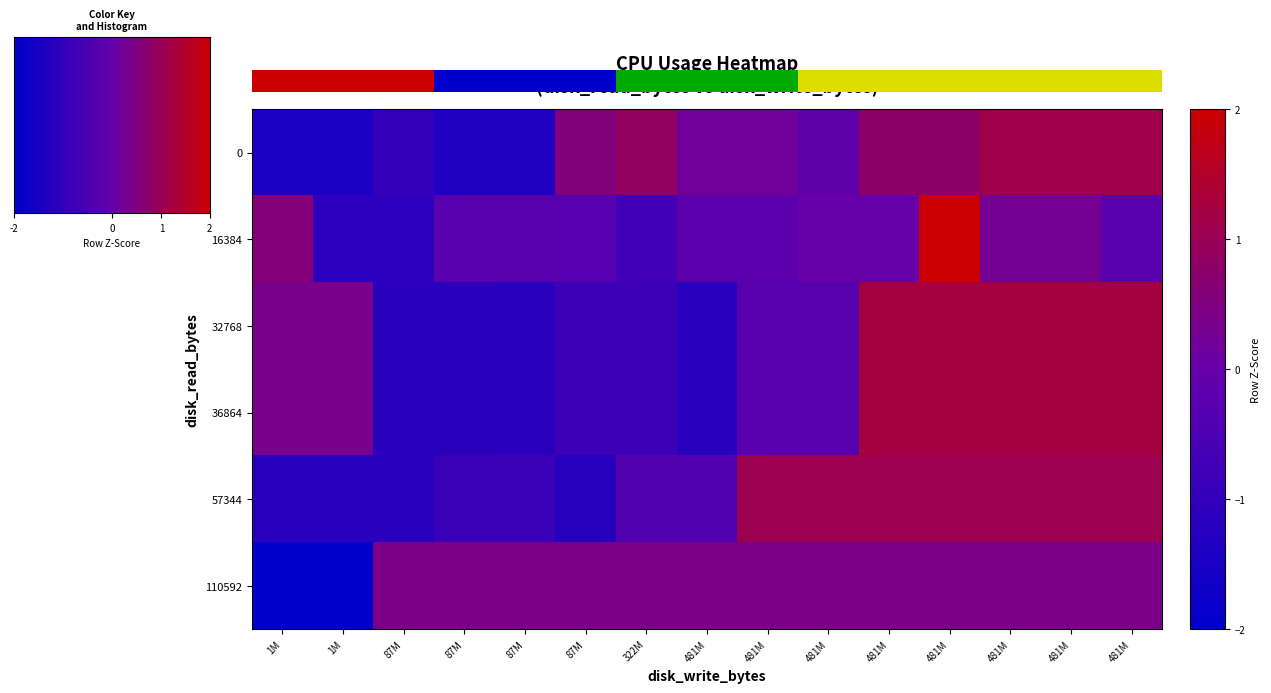

Reading right to left, transcribe all the data shown in this chart.

0: 1.1	1.1	1.1	0.8	0.8	-0.1	0.2	0.2	0.9	0.6	-1.4	-1.4	-0.9	-1.5	-1.5
16384: -0.3	0.3	0.3	3.3	0.0	0.0	-0.2	-0.2	-0.7	-0.3	-0.3	-0.3	-1.1	-1.1	0.6
32768: 1.2	1.2	1.2	1.2	1.2	-0.3	-0.3	-1.2	-0.8	-0.8	-1.2	-1.2	-1.2	0.4	0.4
36864: 1.2	1.2	1.2	1.2	1.2	-0.3	-0.3	-1.2	-0.8	-0.8	-1.2	-1.2	-1.2	0.4	0.4
57344: 1.0	1.0	1.0	1.0	1.0	1.0	1.0	-0.4	-0.4	-1.2	-0.9	-0.9	-1.2	-1.2	-1.2
110592: 0.4	0.4	0.4	0.4	0.4	0.4	0.4	0.4	0.4	0.4	0.4	0.4	0.4	-2.5	-2.5